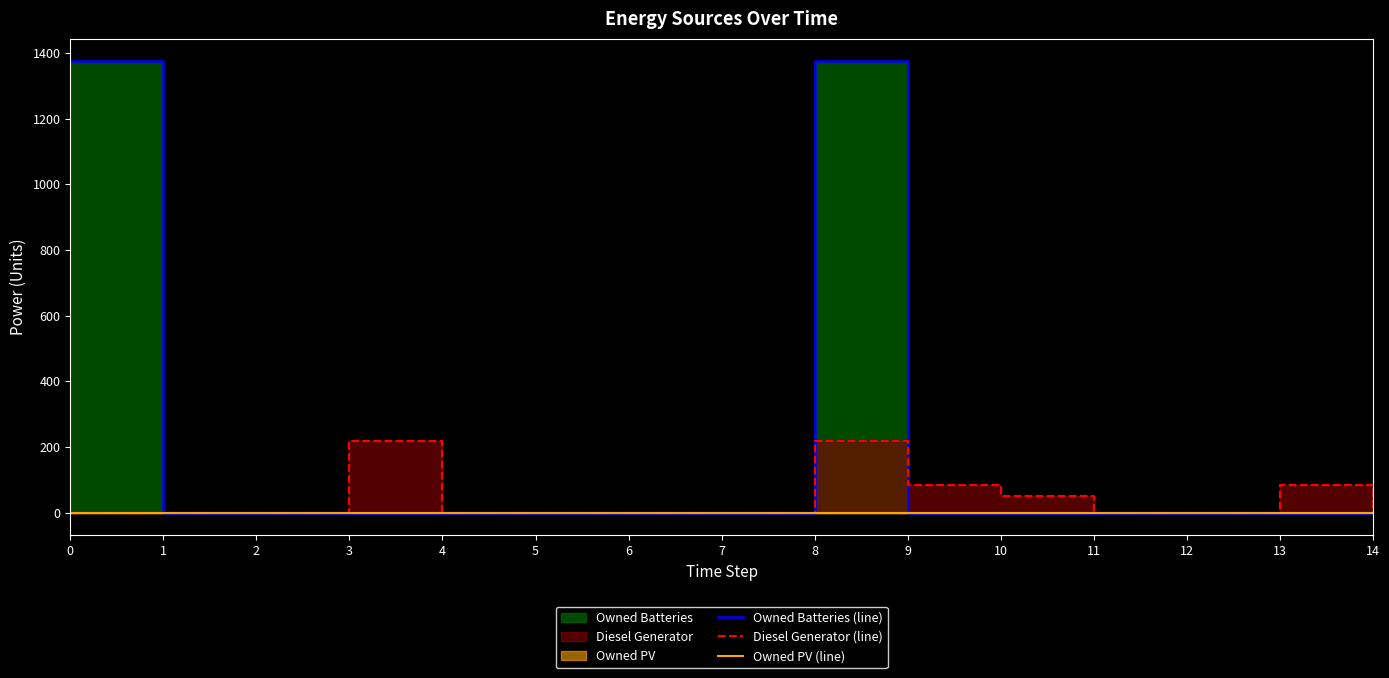

Where is the first local maximum for Owned Batteries (line)?

8